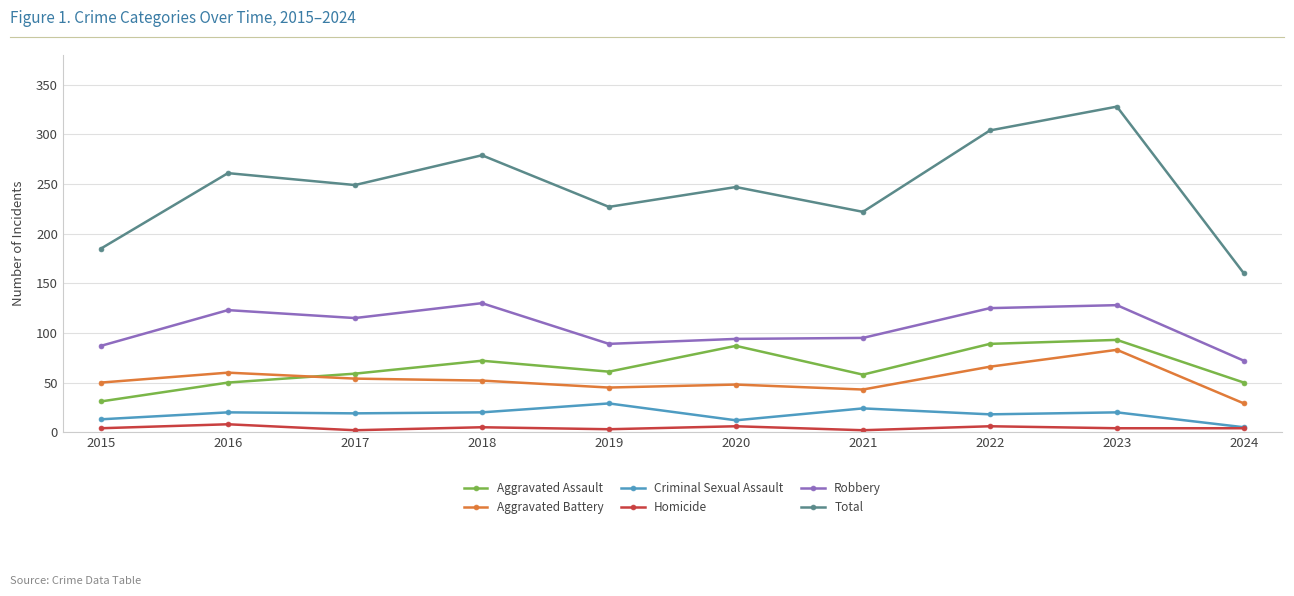

True or false: Criminal Sexual Assault and Aggravated Battery cross at least once.

False